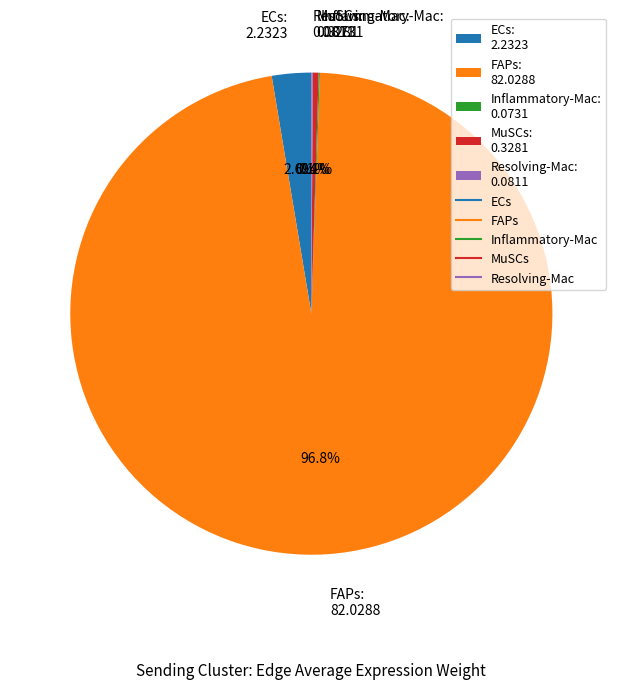

Does MuSCs: 0.3281 account for over 50% of the chart?

No